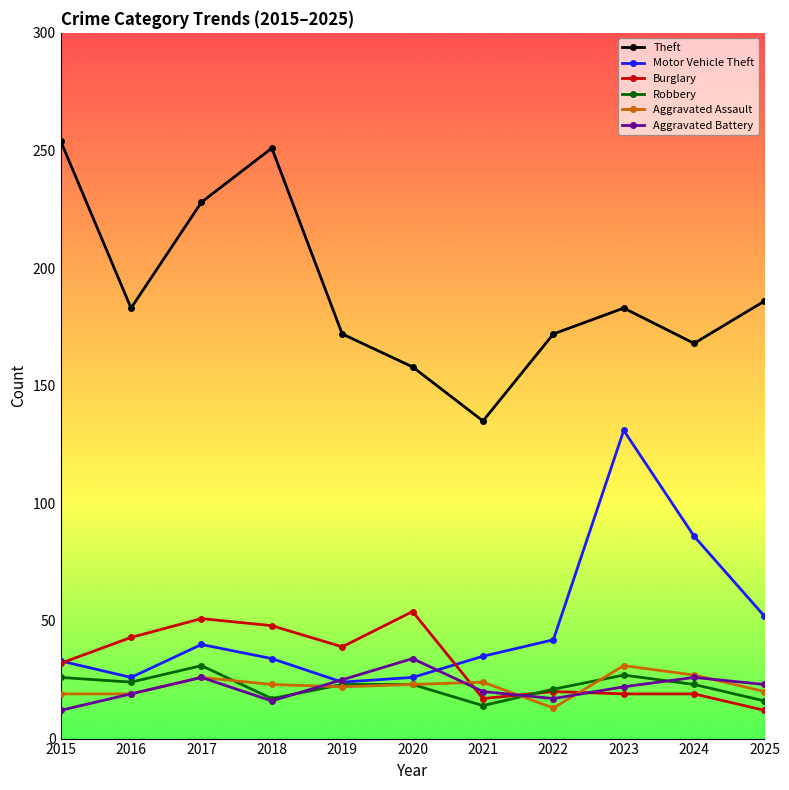

What value does the Burglary series have at 2018?

48